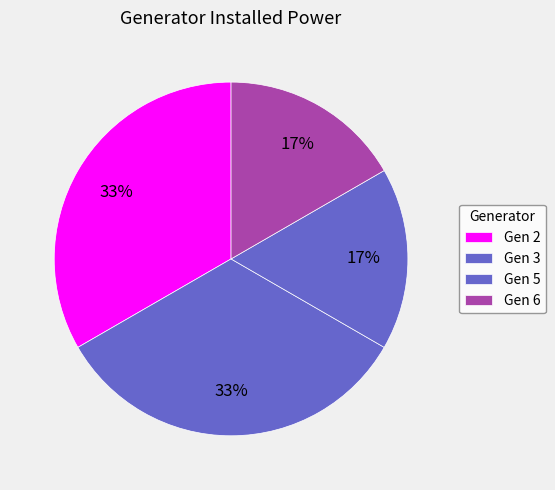

To the nearest percent, what percentage of the pie is Gen 6?

17%